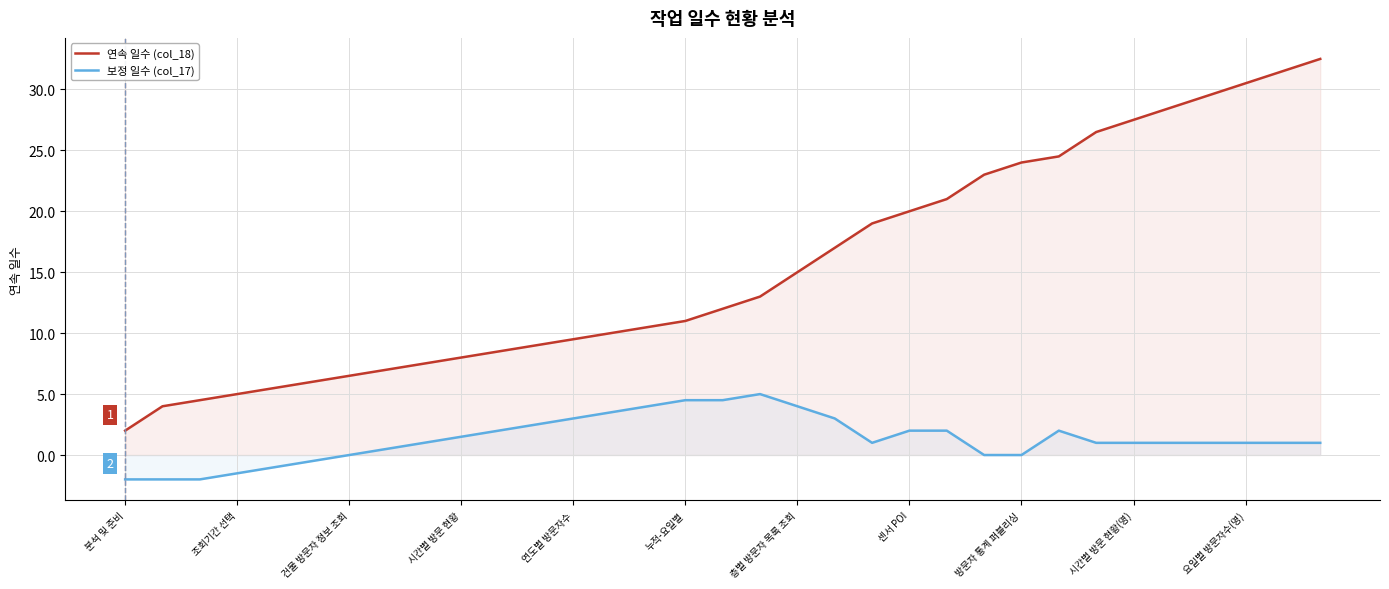

List the series in order of their peak value, lowest first.

보정 일수 (col_17), 연속 일수 (col_18)